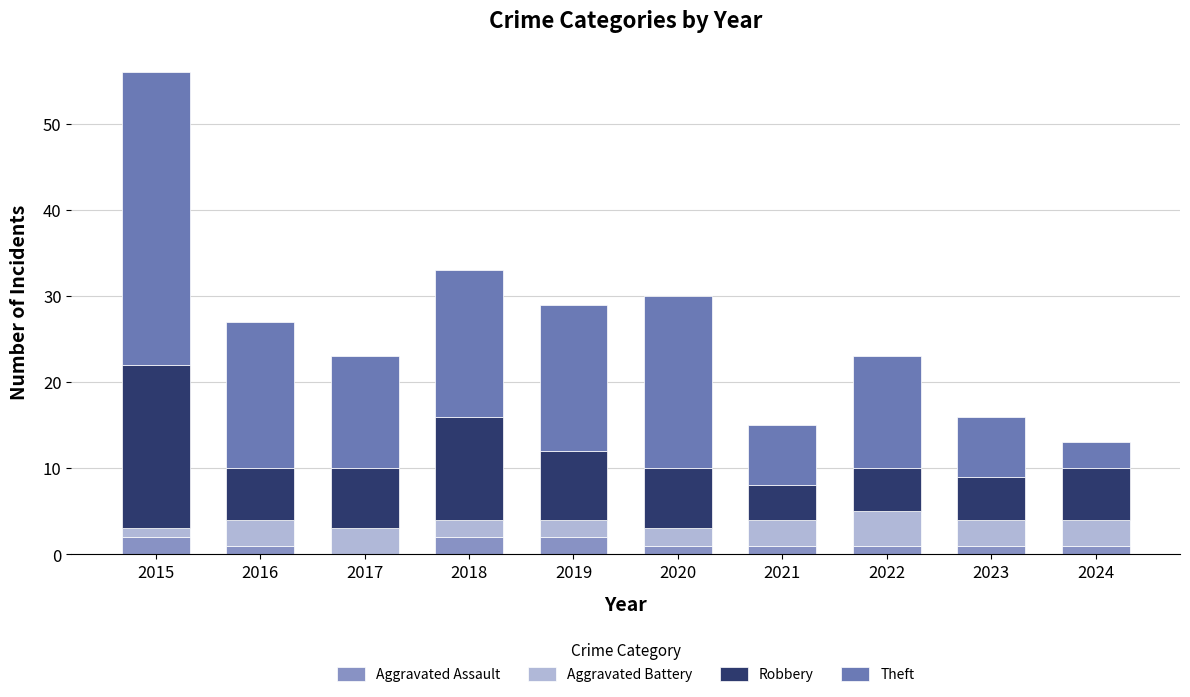

At which category is the sum across all series the highest?

2015